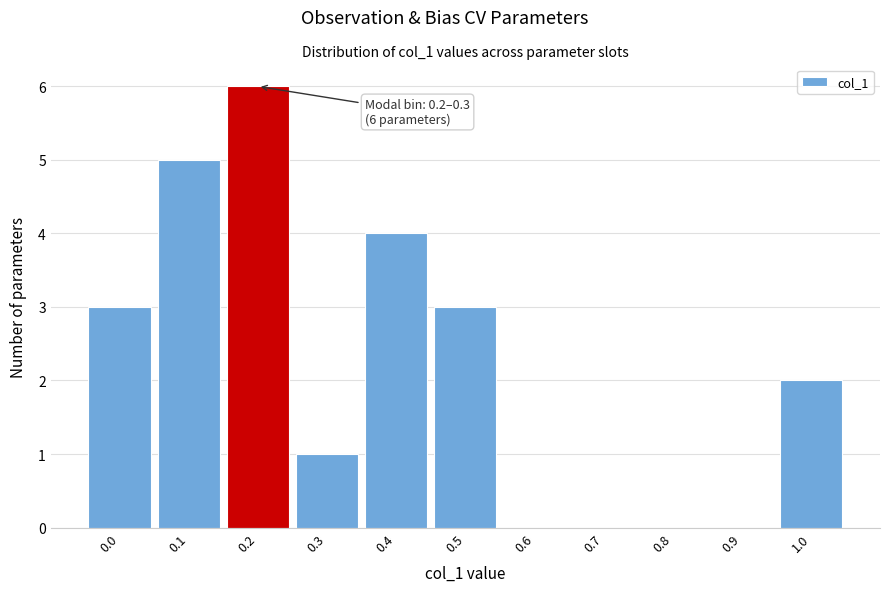

Reading left to right, extract all data points from this chart.

0.0=3	0.1=5	0.2=6	0.3=1	0.4=4	0.5=3	0.6=0	0.7=0	0.8=0	0.9=0	1.0=2